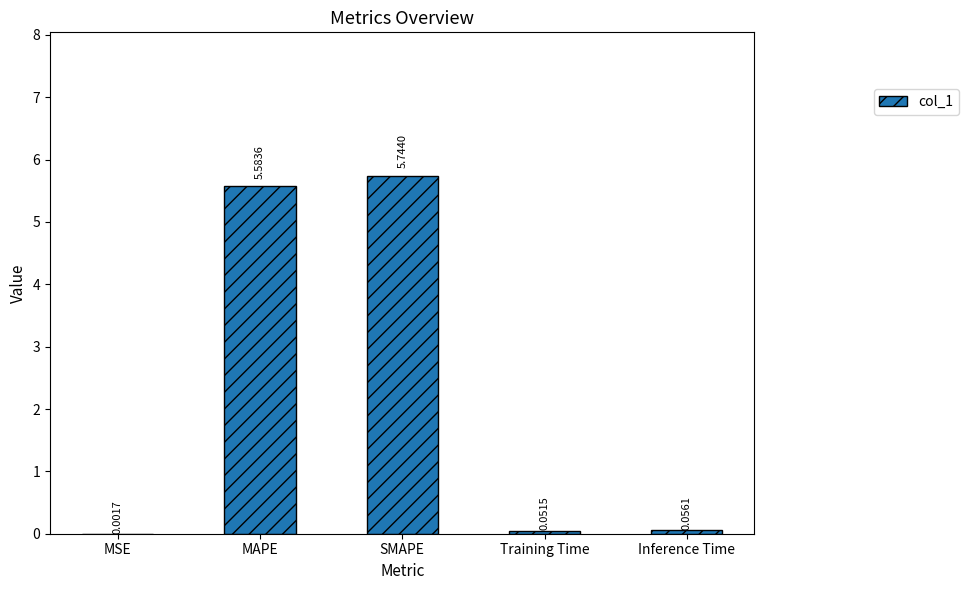

Where is the data nearest to the value 2?

Inference Time